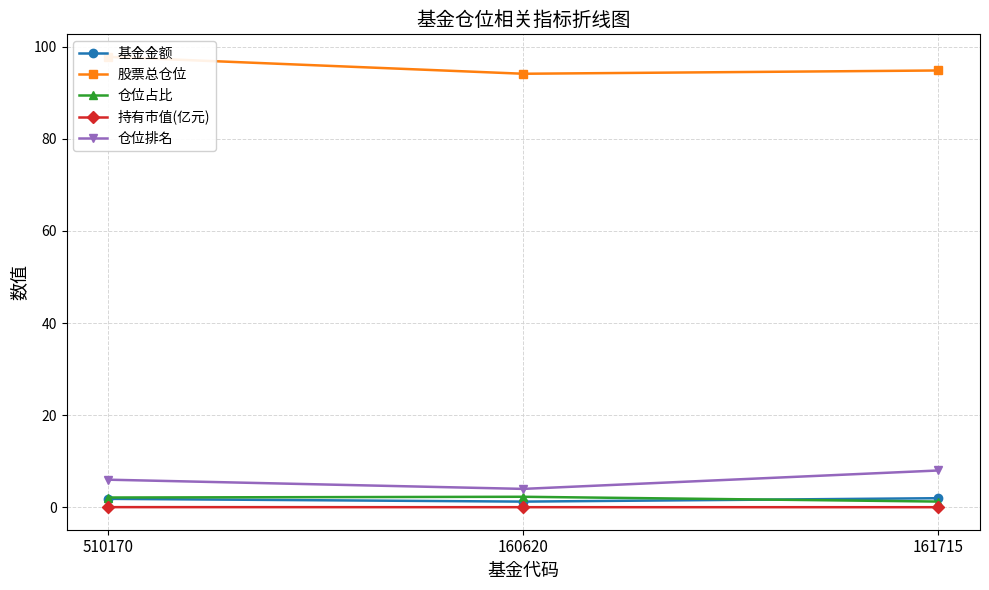

Does the chart display data point markers on the line(s)?

Yes